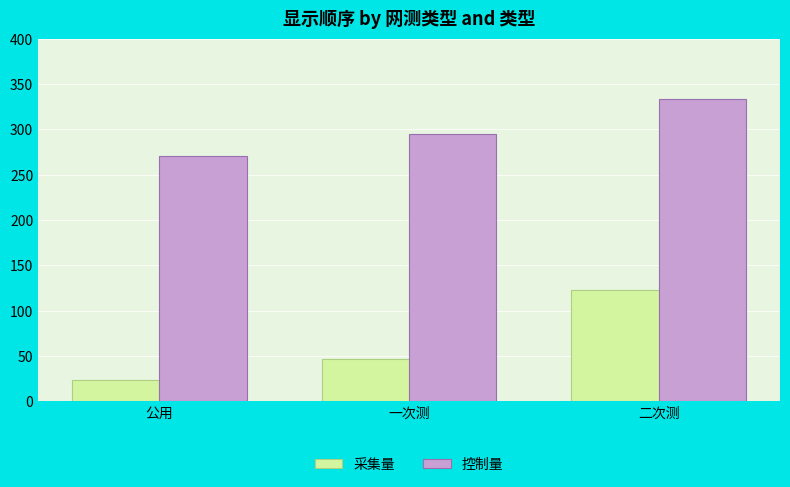

How many 控制量 values are between 271 and 333?

3